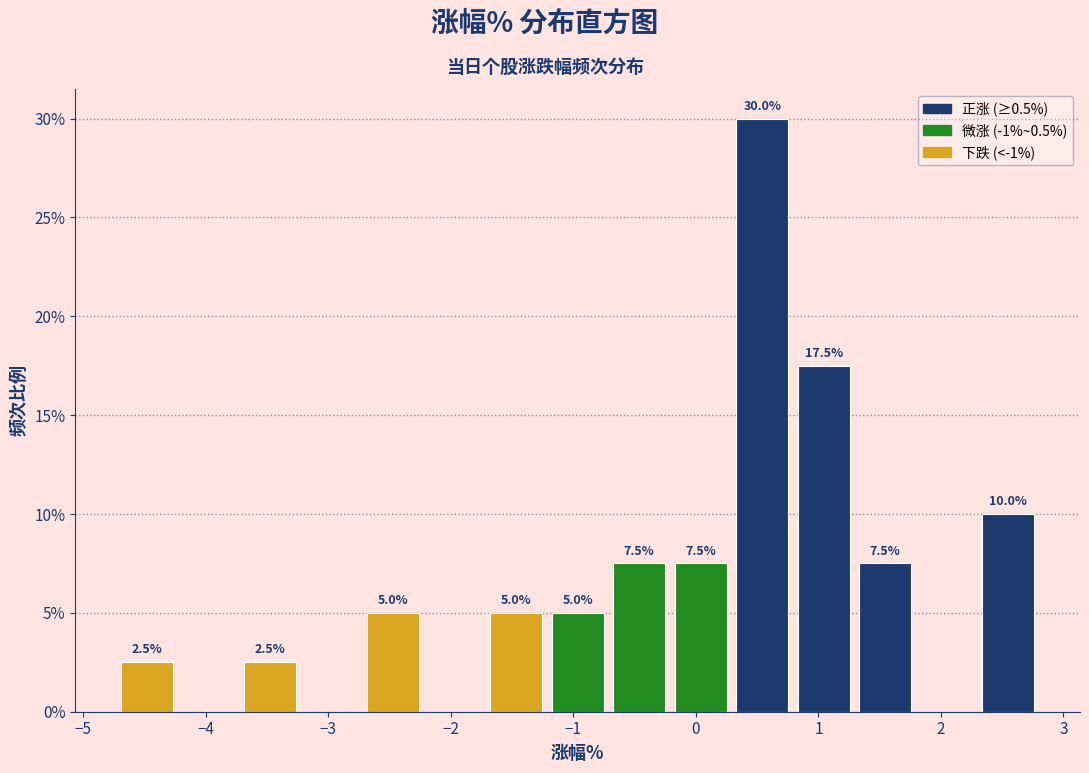

Which range on the x-axis has the tallest bar?

0.3 to 0.8